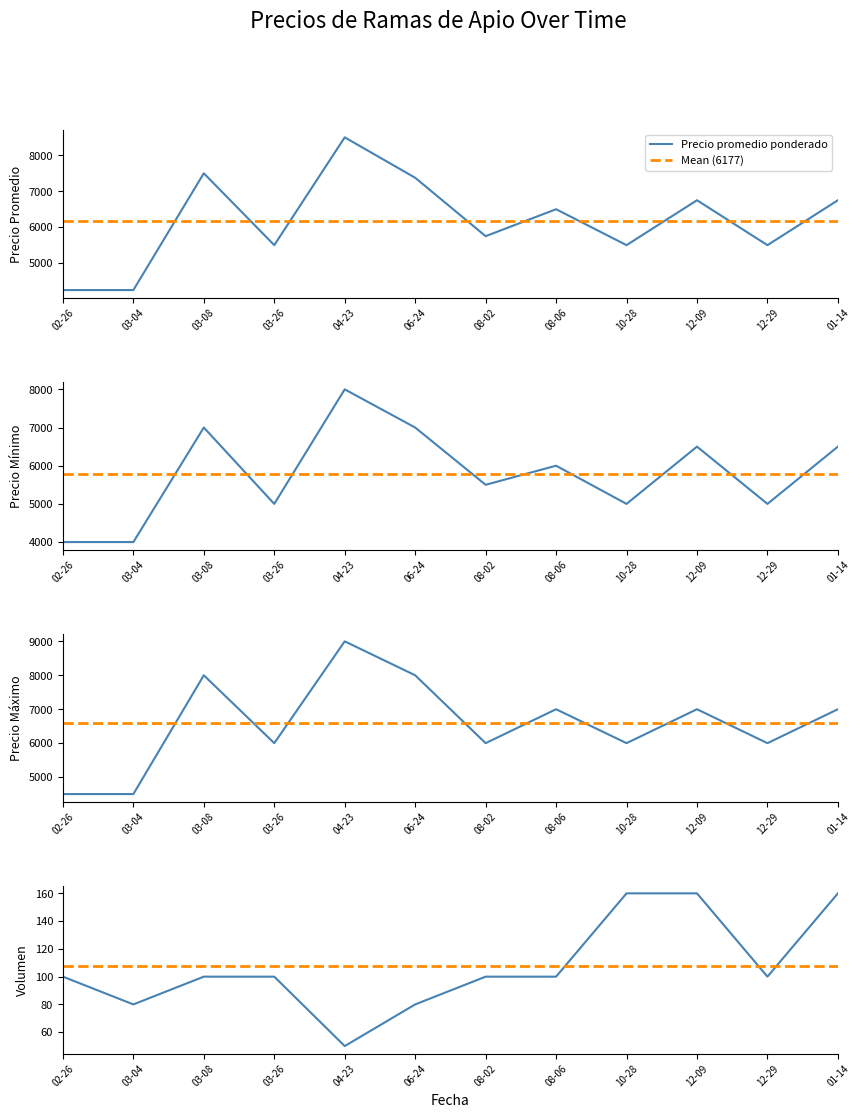

How many lines are shown in the chart?

4